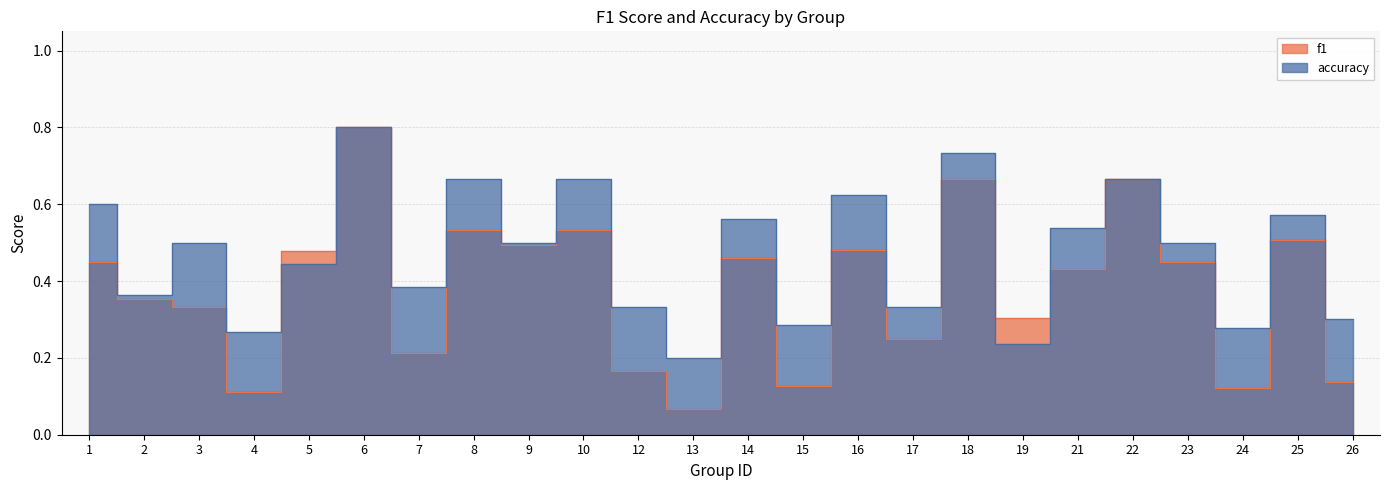

Reading right to left, what are all the values shown in this chart?

f1: 26=0.1	25=0.5	24=0.1	23=0.5	22=0.7	21=0.4	19=0.3	18=0.7	17=0.2	16=0.5	15=0.1	14=0.5	13=0.1	12=0.2	10=0.5	9=0.5	8=0.5	7=0.2	6=0.8	5=0.5	4=0.1	3=0.3	2=0.4	1=0.5
accuracy: 26=0.3	25=0.6	24=0.3	23=0.5	22=0.7	21=0.5	19=0.2	18=0.7	17=0.3	16=0.6	15=0.3	14=0.6	13=0.2	12=0.3	10=0.7	9=0.5	8=0.7	7=0.4	6=0.8	5=0.4	4=0.3	3=0.5	2=0.4	1=0.6